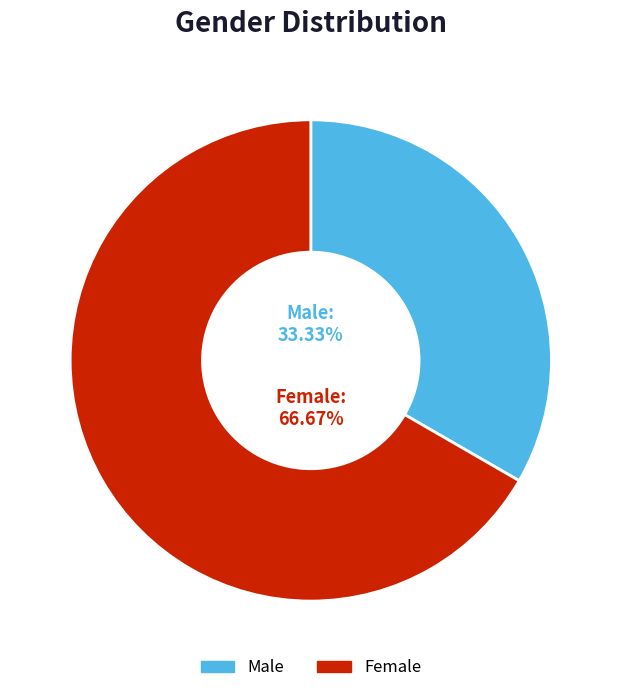

What is the total percentage of Female and Male?

100.0%